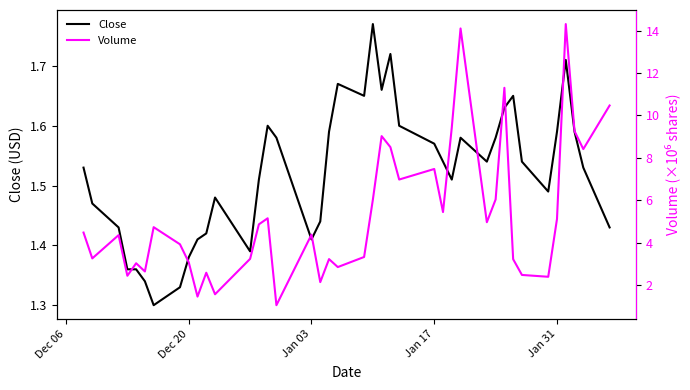

Count the Close values in the range 1 to 2.

40